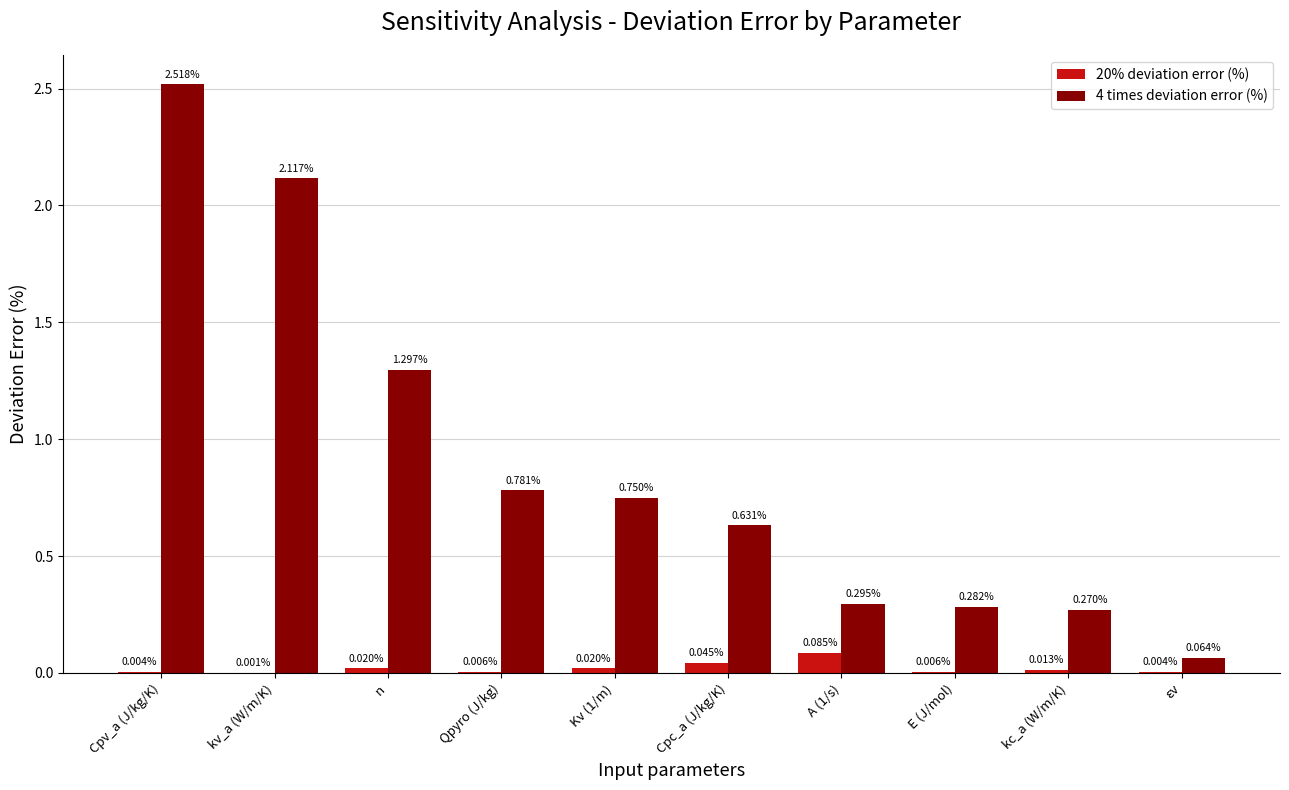

What is the difference between the 4 times deviation error (%) values at Cpc_a (J/kg/K) and kc_a (W/m/K)?

0.4